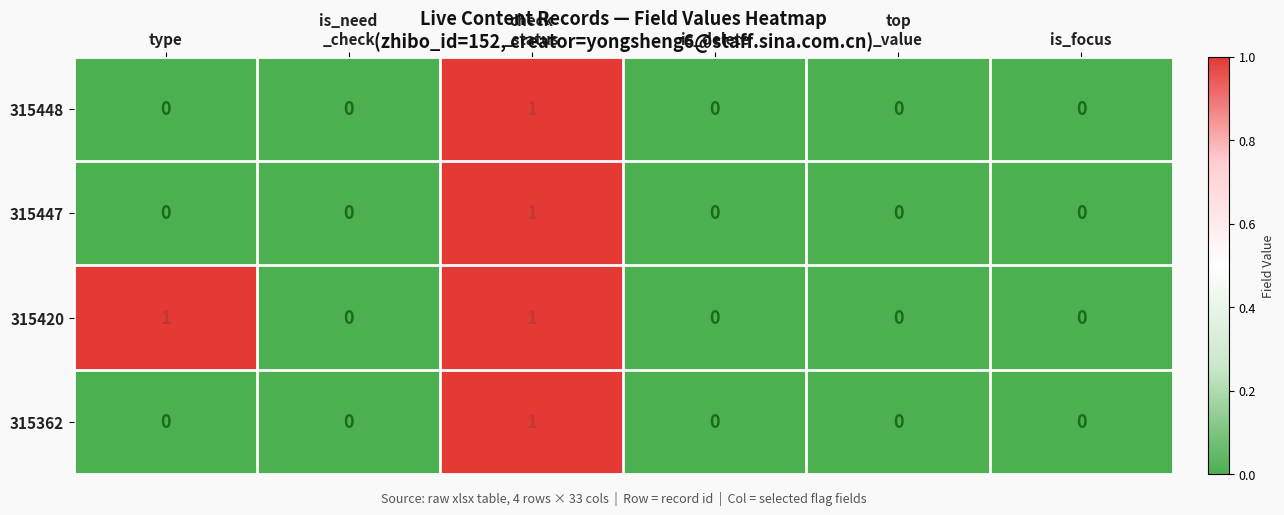

Count the number of data series in this chart.

4